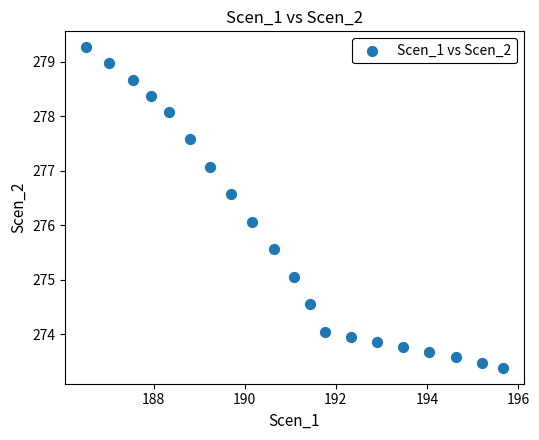

What is the range of X values (max minus min)?

9.1